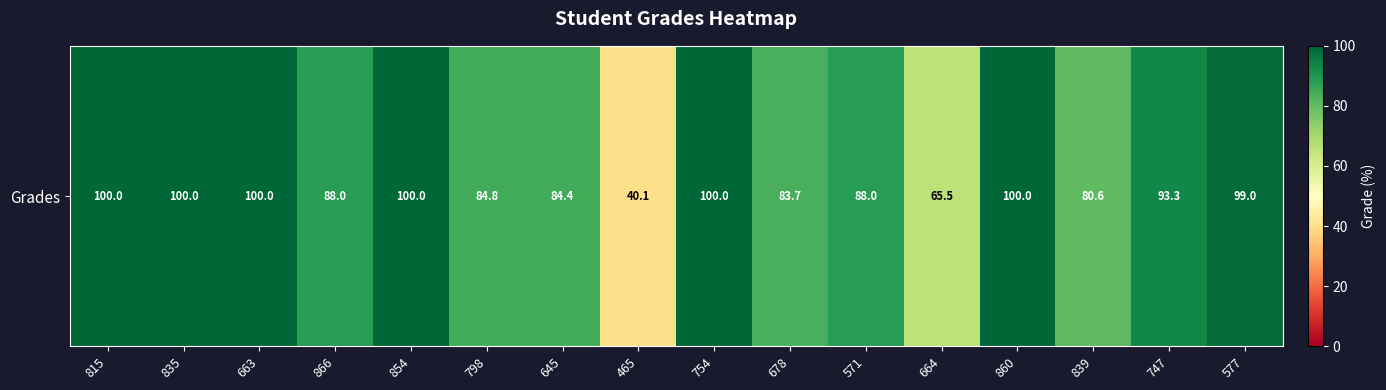

Where is the data nearest to the value 70?

664